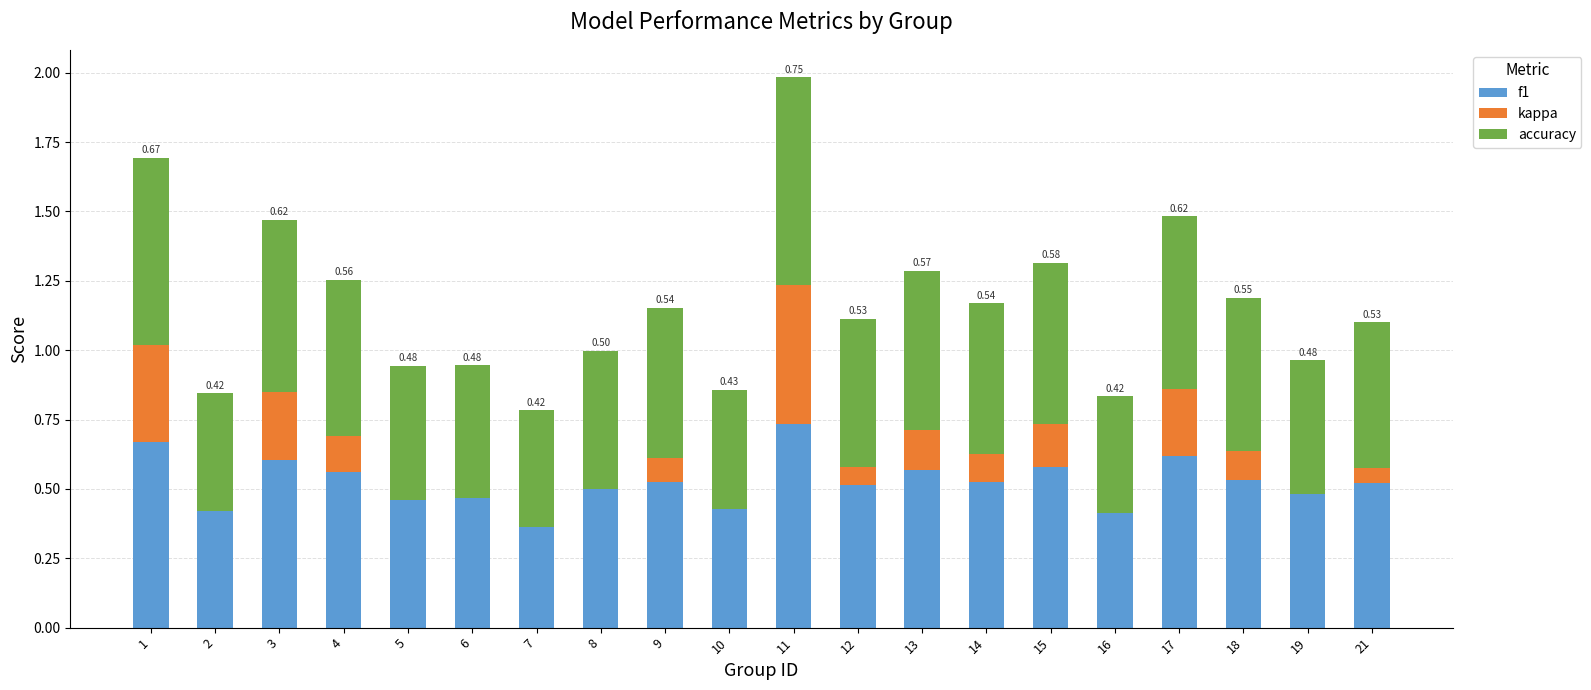

At which category is the sum across all series the highest?

11